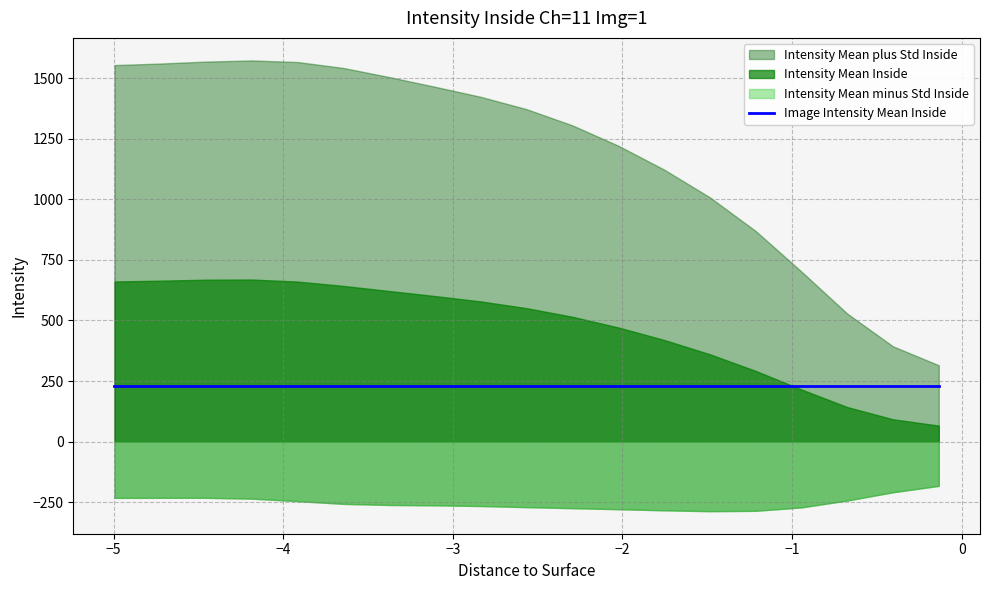

At how many categories does at least one series exceed 630?

16